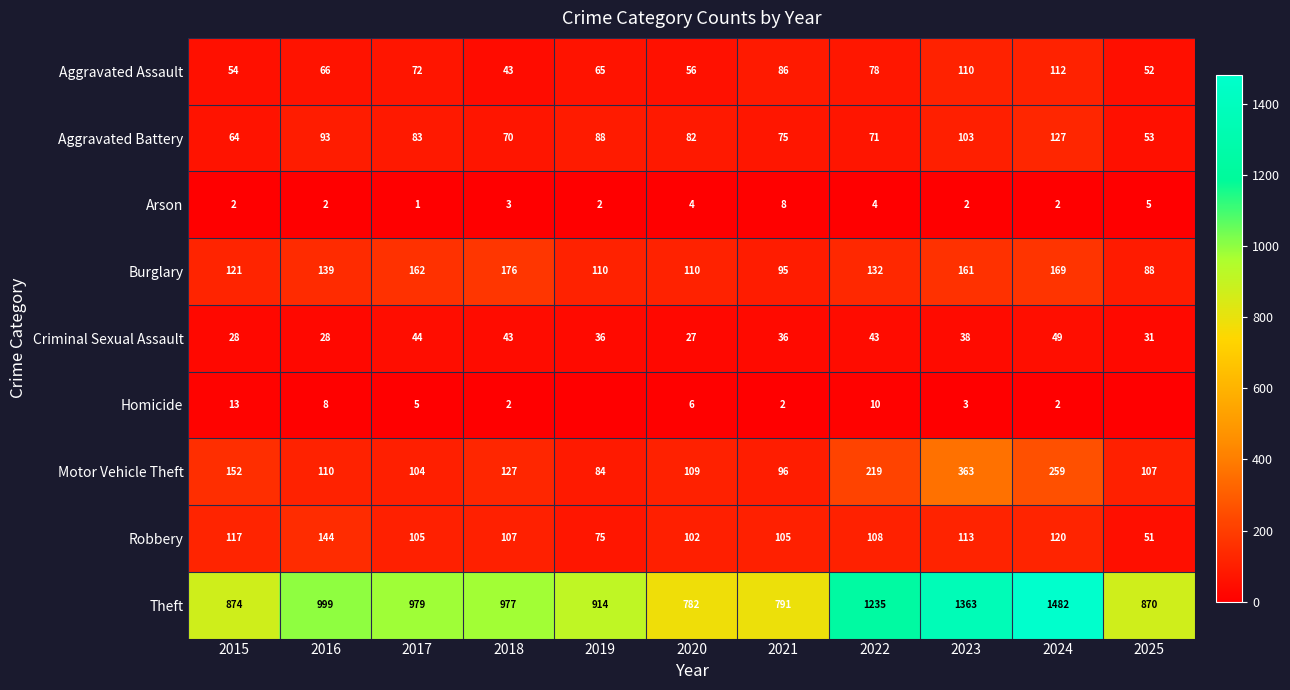

At which label does Arson reach its peak?

2021